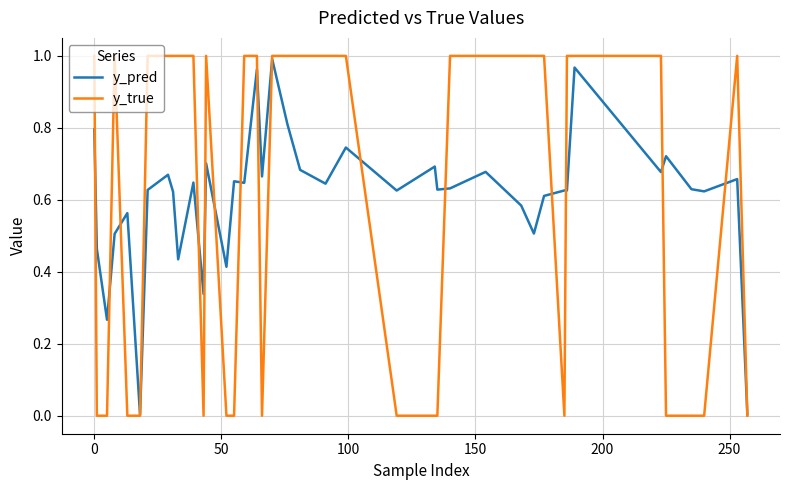

True or false: y_pred has more than 0 interior local peaks.

True